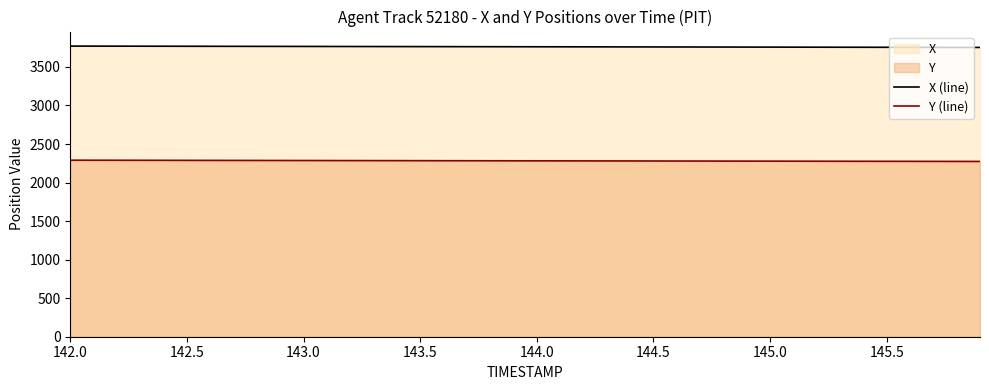

True or false: Y (line) and X (line) cross at least once.

False